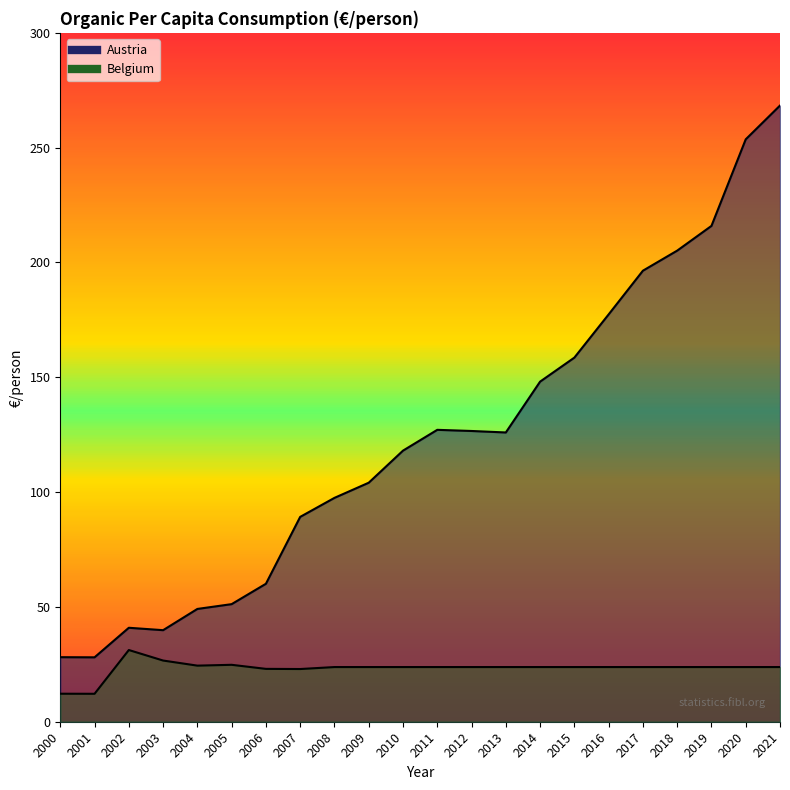

Which series has the largest range (max minus min)?

Austria